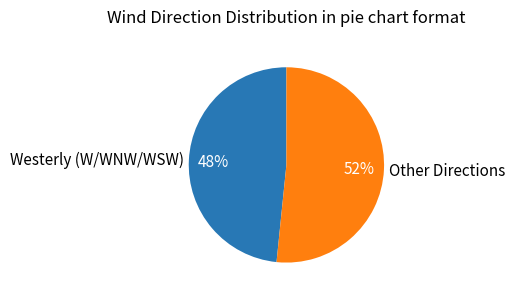

What percentage is the Westerly (W/WNW/WSW) slice, to the nearest percent?

48%